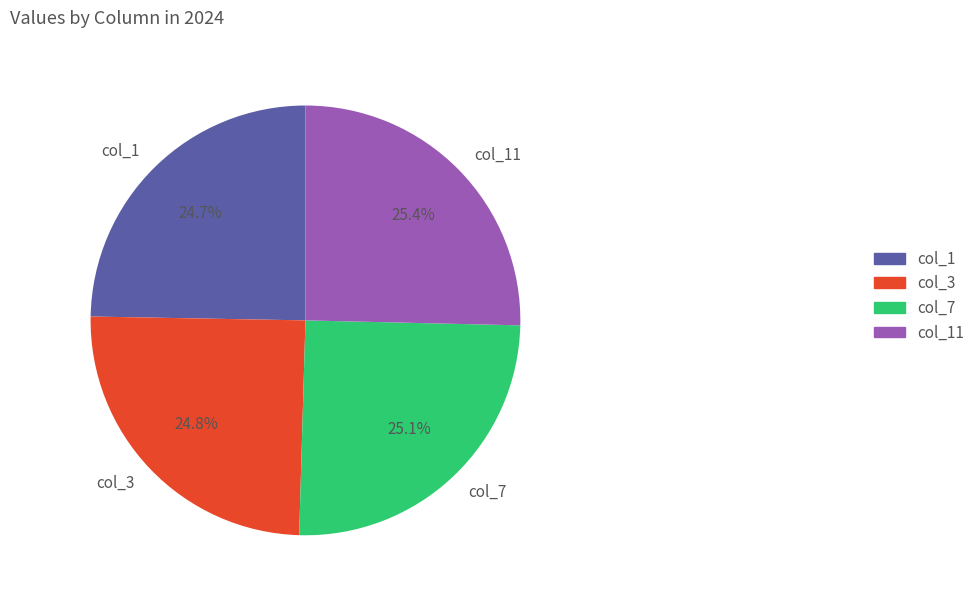

Does any single category account for the majority?

No